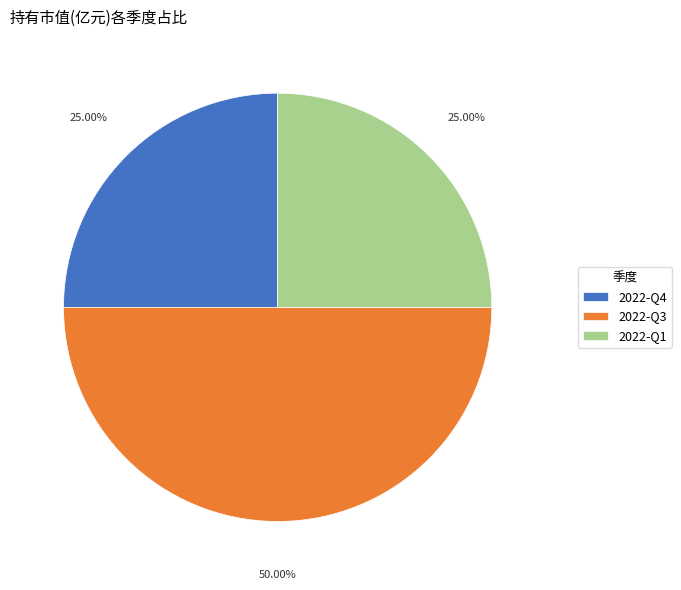

Combined, do 2022-Q3 and 2022-Q1 account for over 50%?

Yes